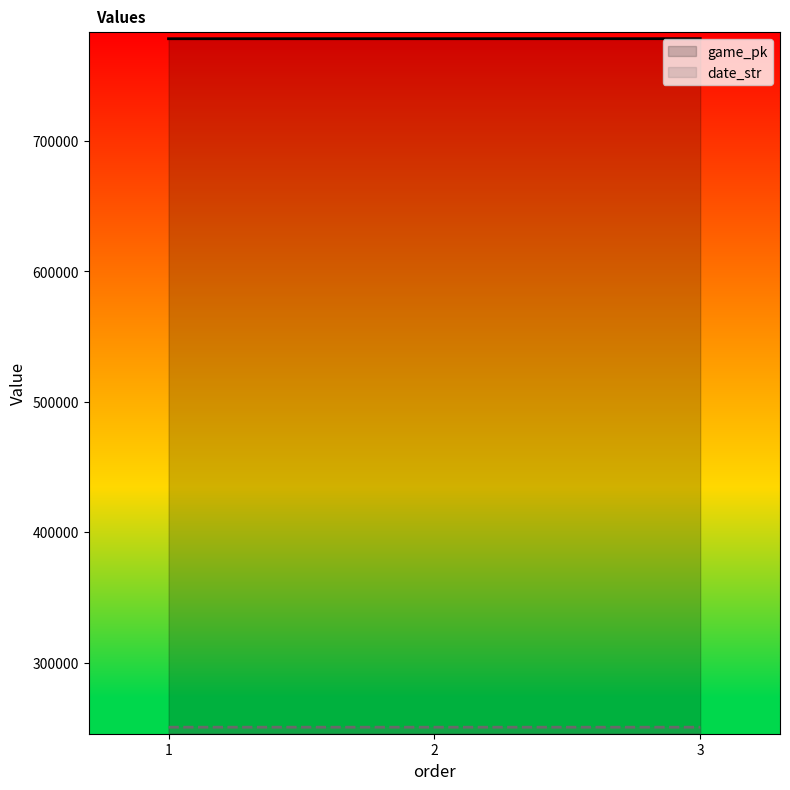

What is the maximum value shown in the chart?

778342